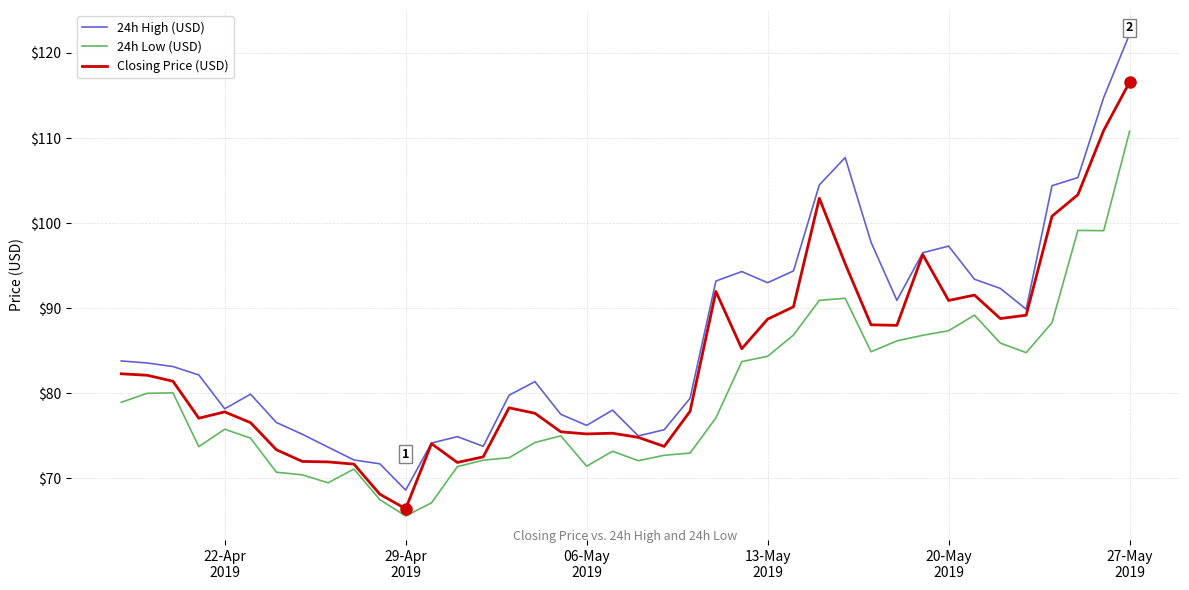

What is the average value of the Closing Price (USD) series?

83.7